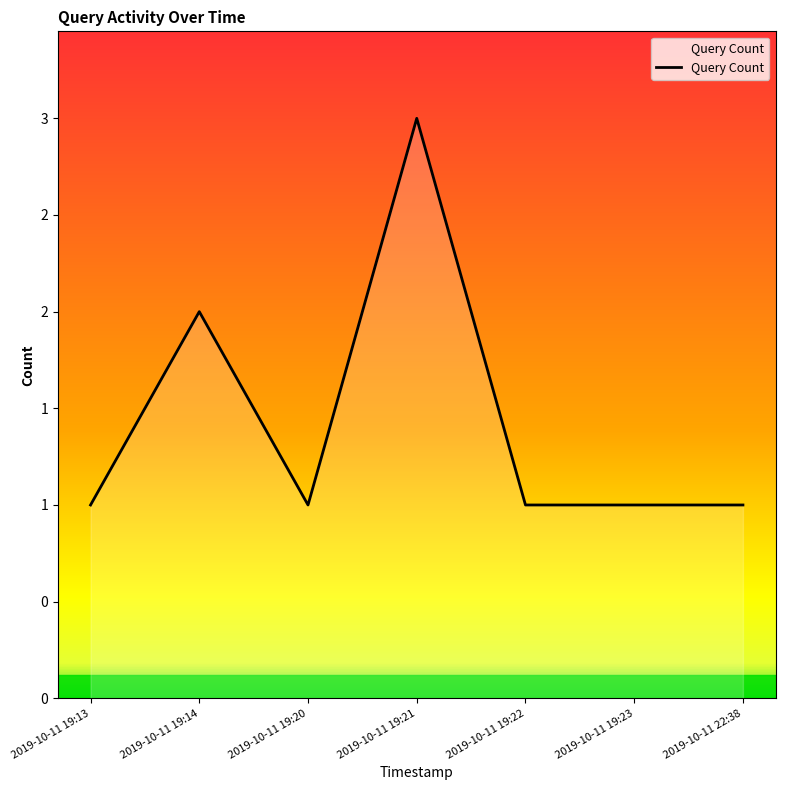

Rank the categories by value from lowest to highest.

2019-10-11 19:13, 2019-10-11 19:20, 2019-10-11 19:22, 2019-10-11 19:23, 2019-10-11 22:38, 2019-10-11 19:14, 2019-10-11 19:21